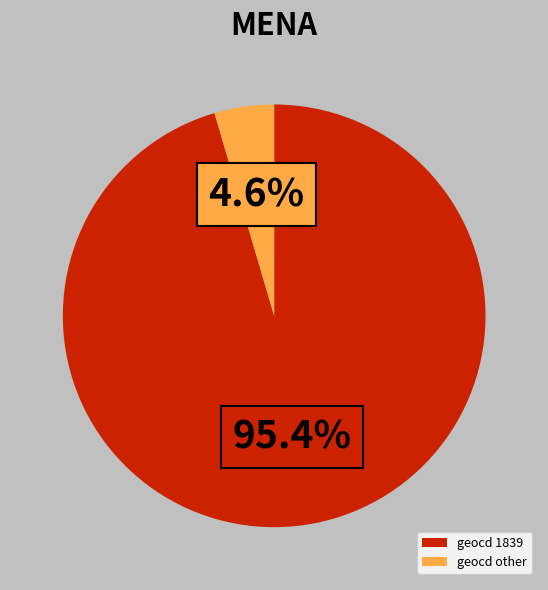

Count the number of slices in the pie.

2